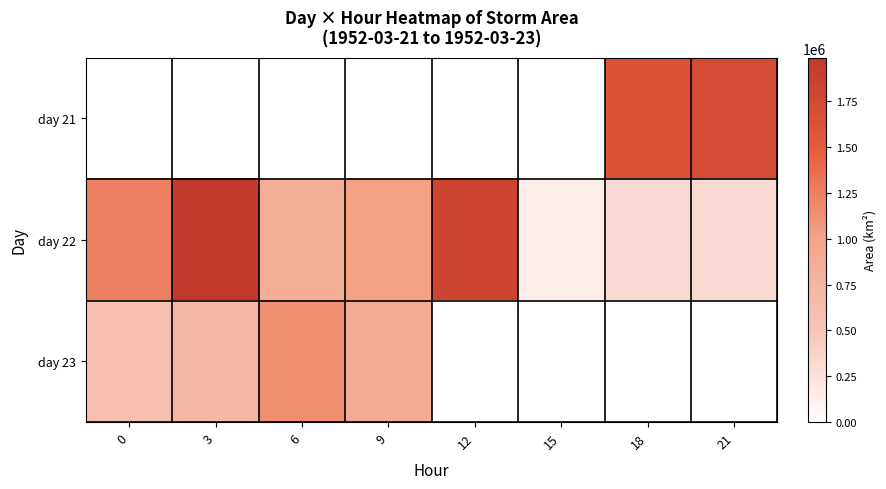

What is the total value across all series at 12?

1813125